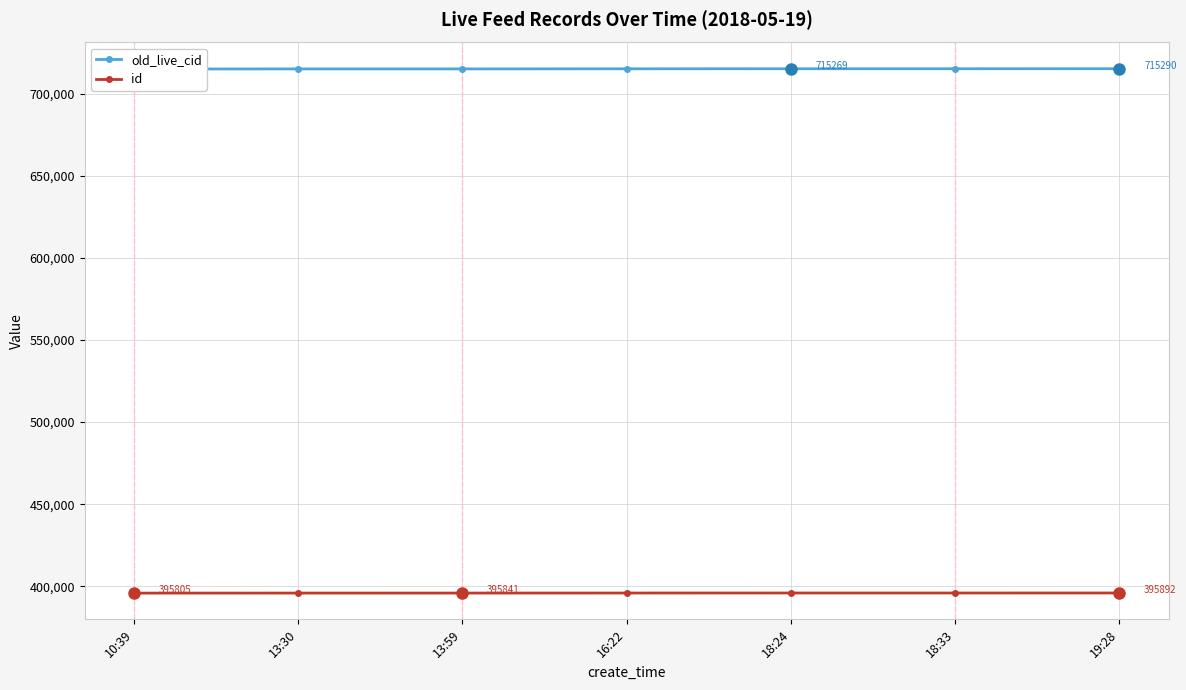

Which category has the highest value in the old_live_cid series?

19:28